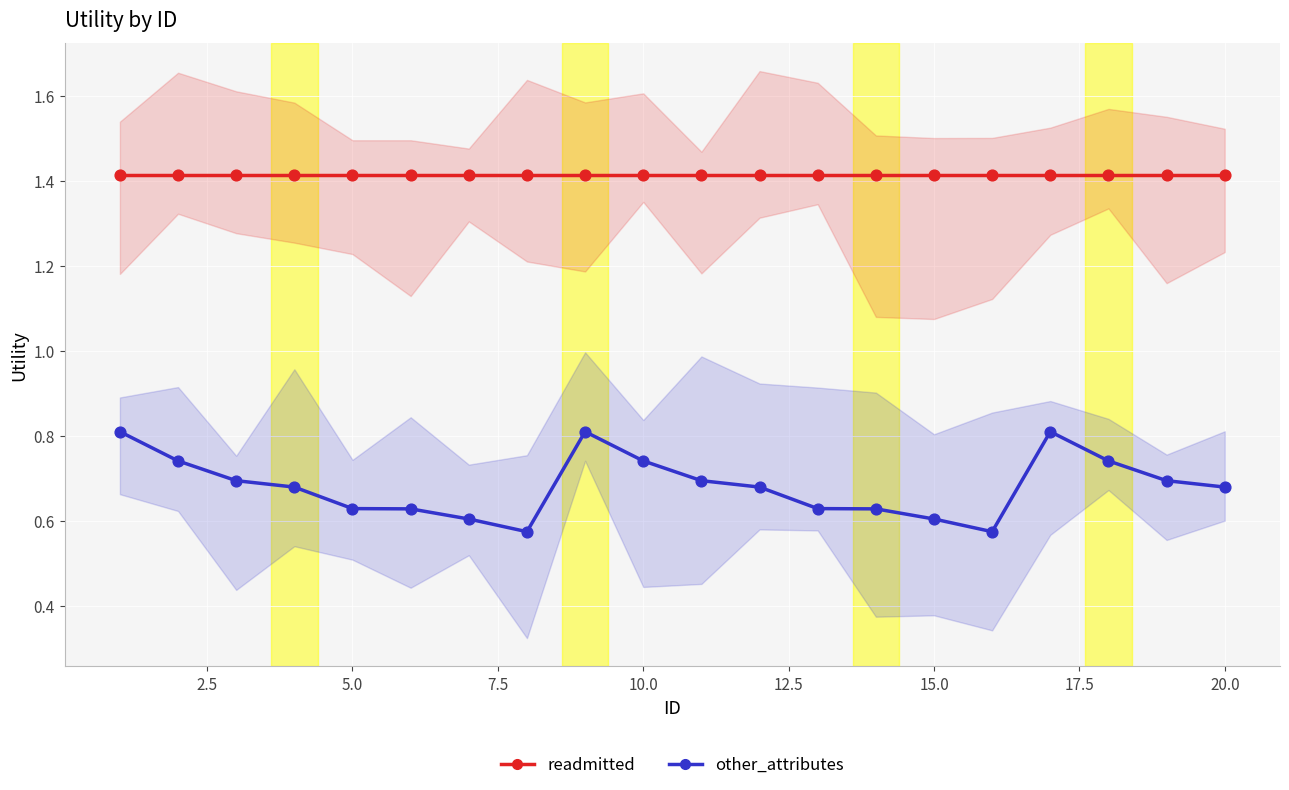

Is the value of readmitted at 17.5 greater than the value of other_attributes at 17?

Yes